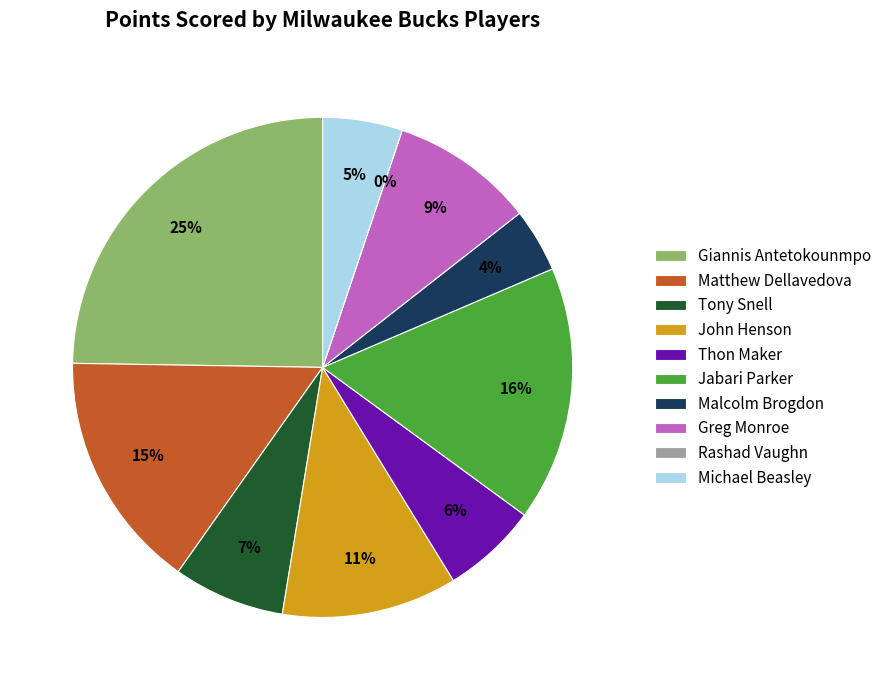

Is there any slice that represents more than half of the pie?

No